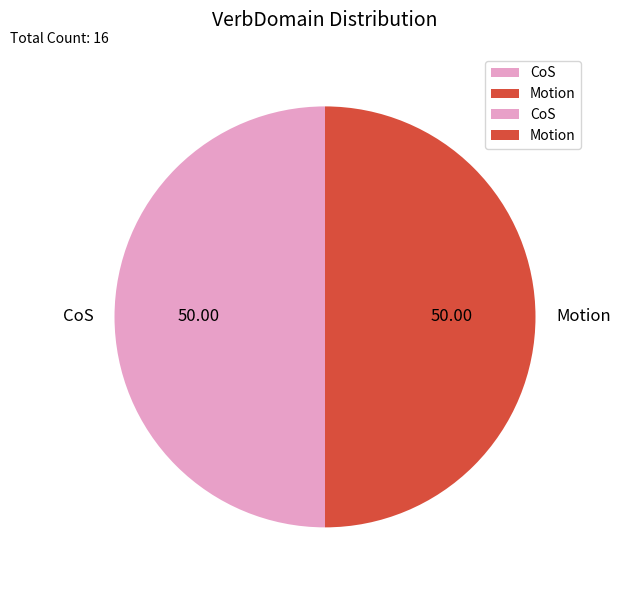

Approximately how many times larger is the value at CoS compared to Motion?

1.0